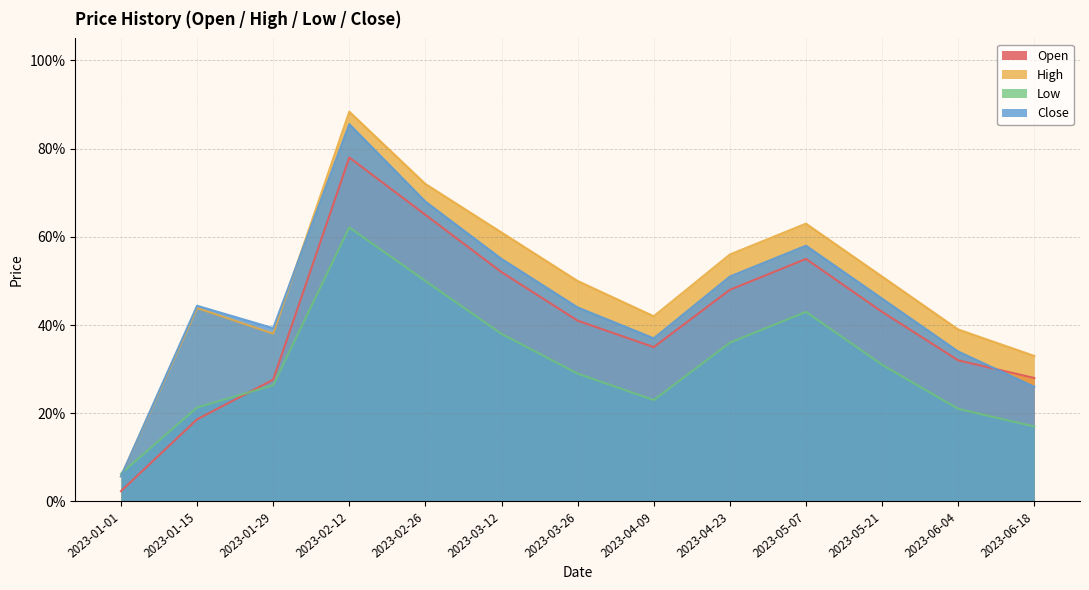

What is the difference between the maximum and minimum values in the Open series?

0.8